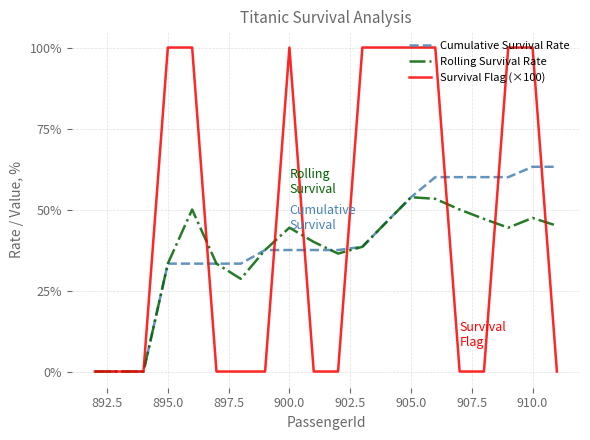

Which series has the largest range (max minus min)?

Survival Flag (×100)